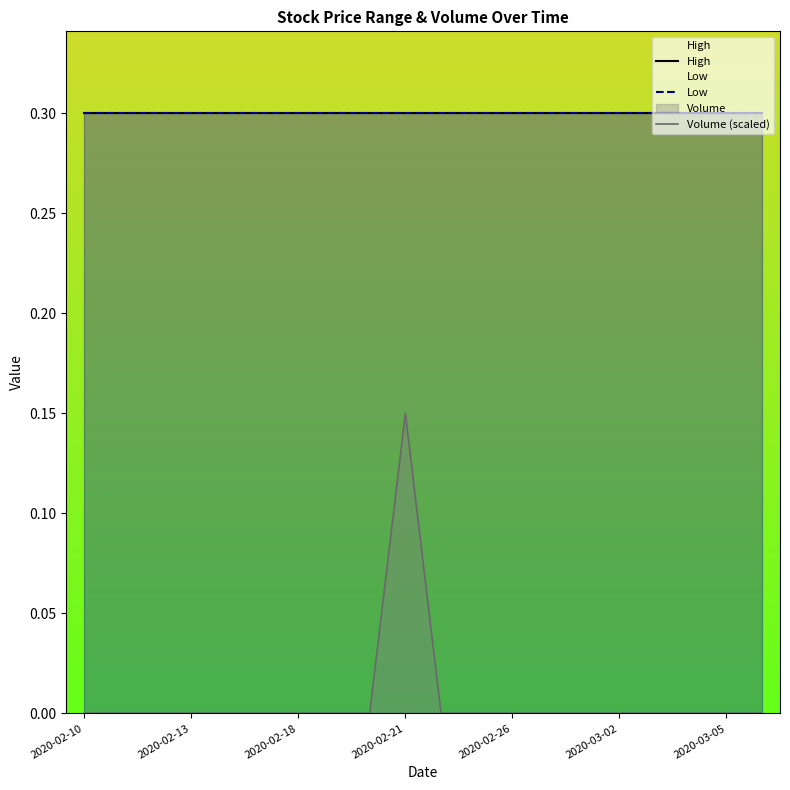

Which series has the widest spread of values?

Volume (scaled)